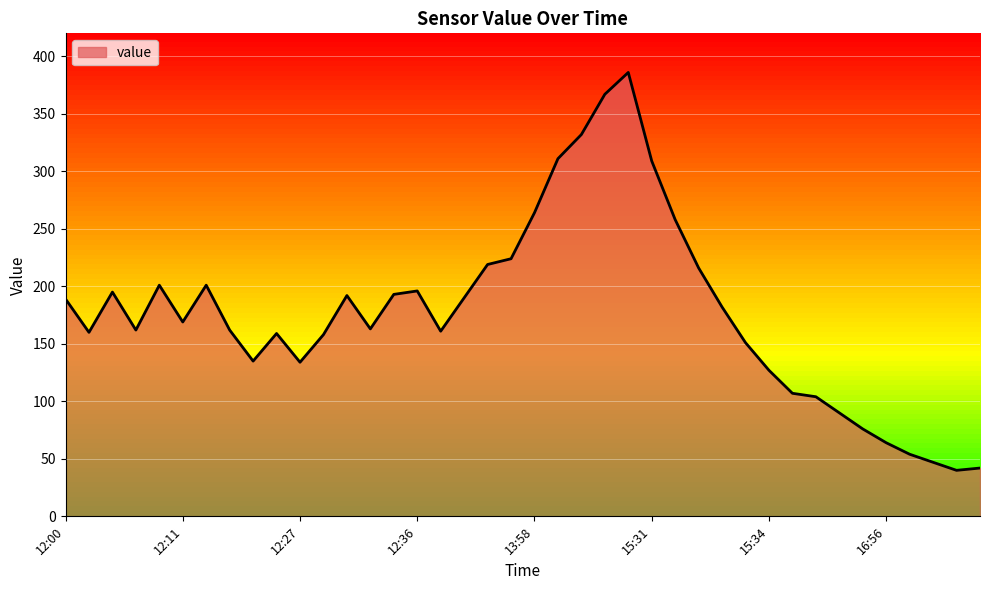

What is the difference between the maximum and minimum values?

346